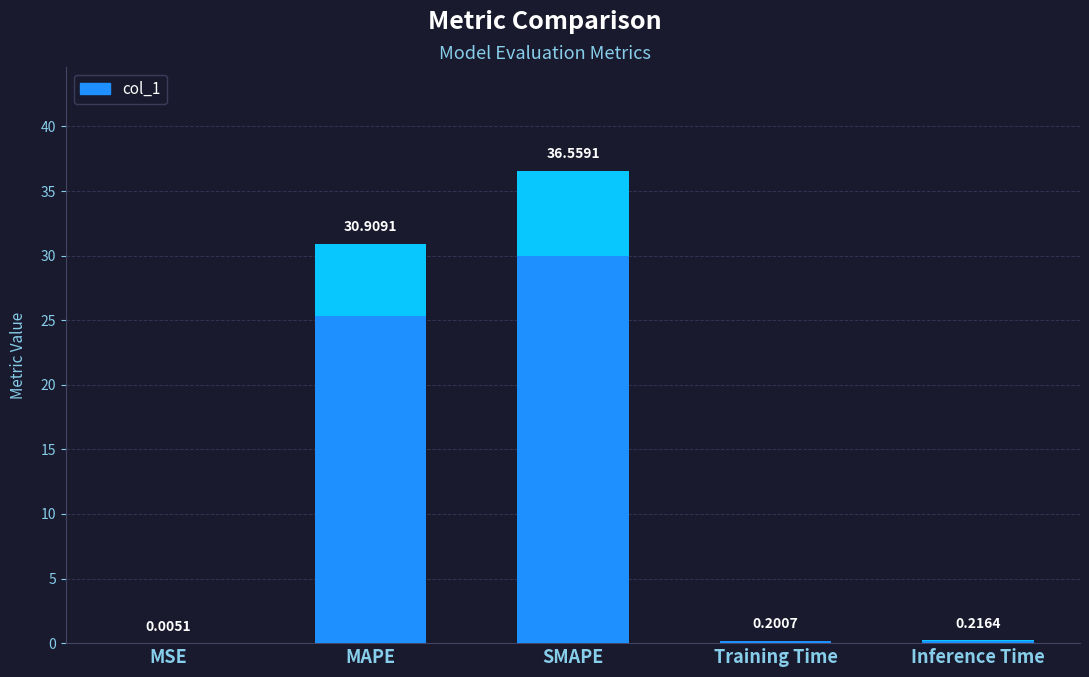

Does the chart contain stacked bars?

No